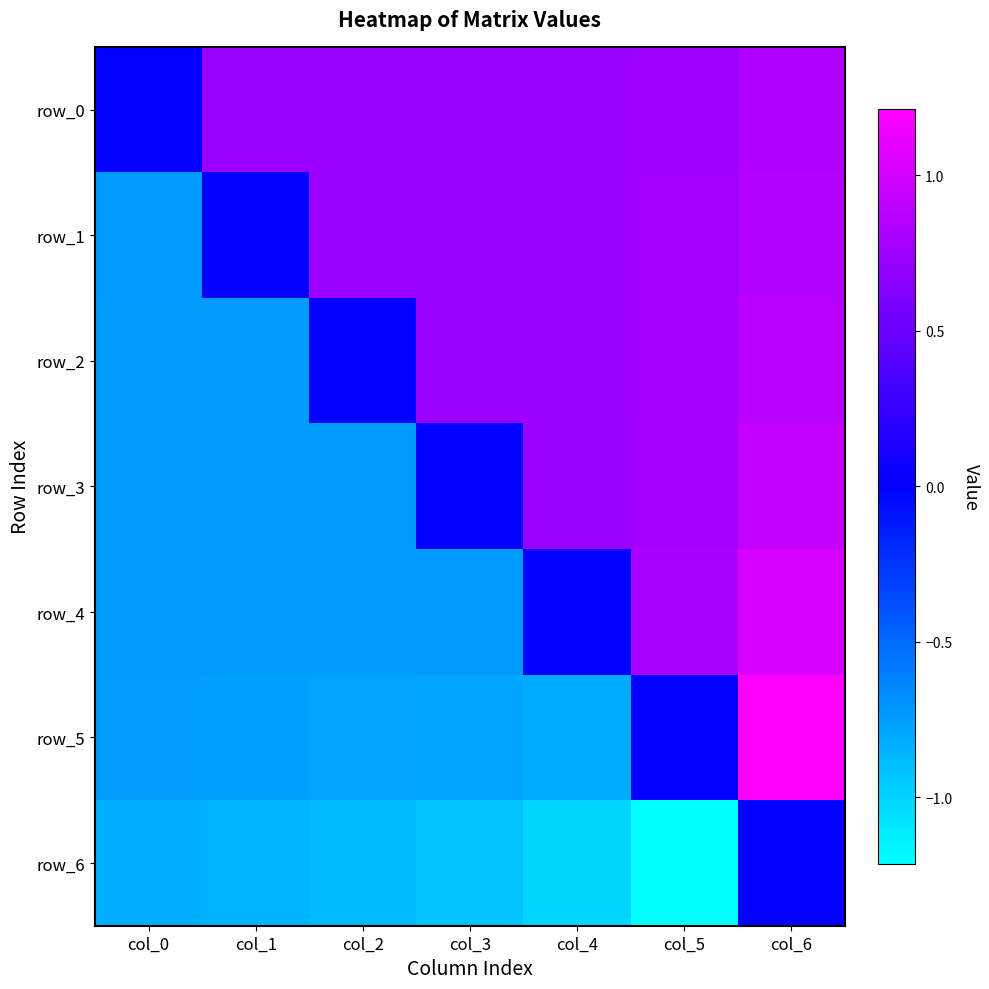

Is the value of row_0 at col_4 greater than the value of row_5 at col_1?

Yes